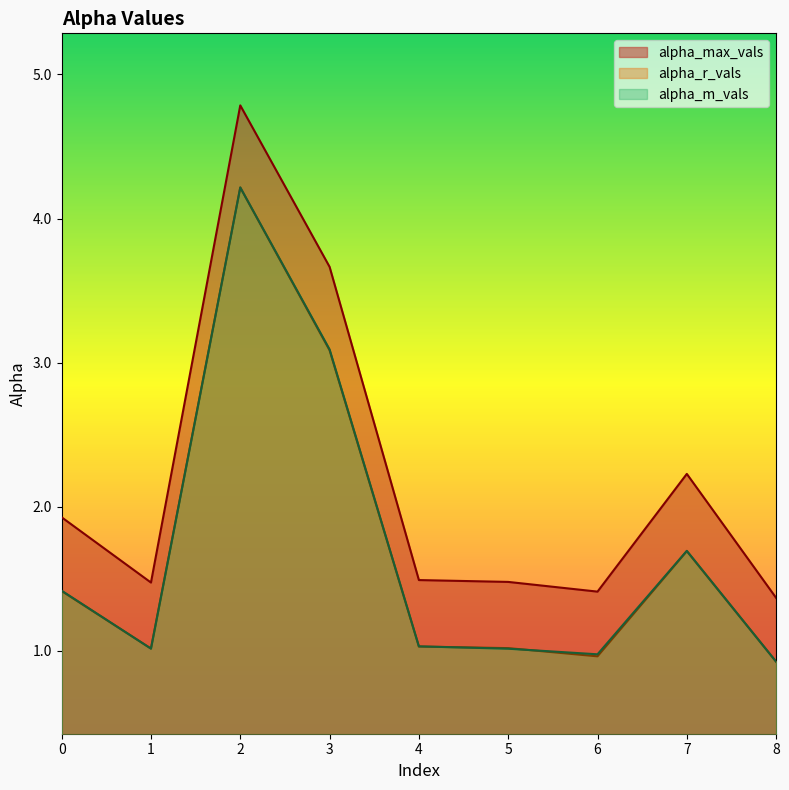

What are all the series names shown in the legend?

alpha_max_vals, alpha_r_vals, alpha_m_vals